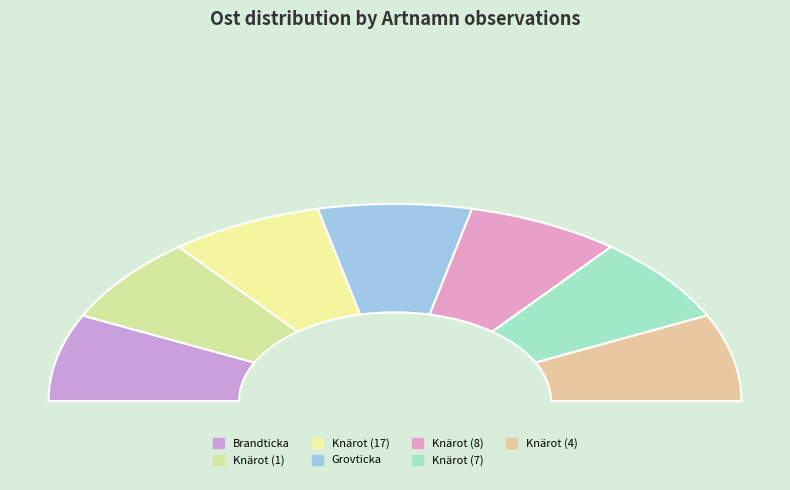

What percentage is the Knärot (4) slice, to the nearest percent?

14%